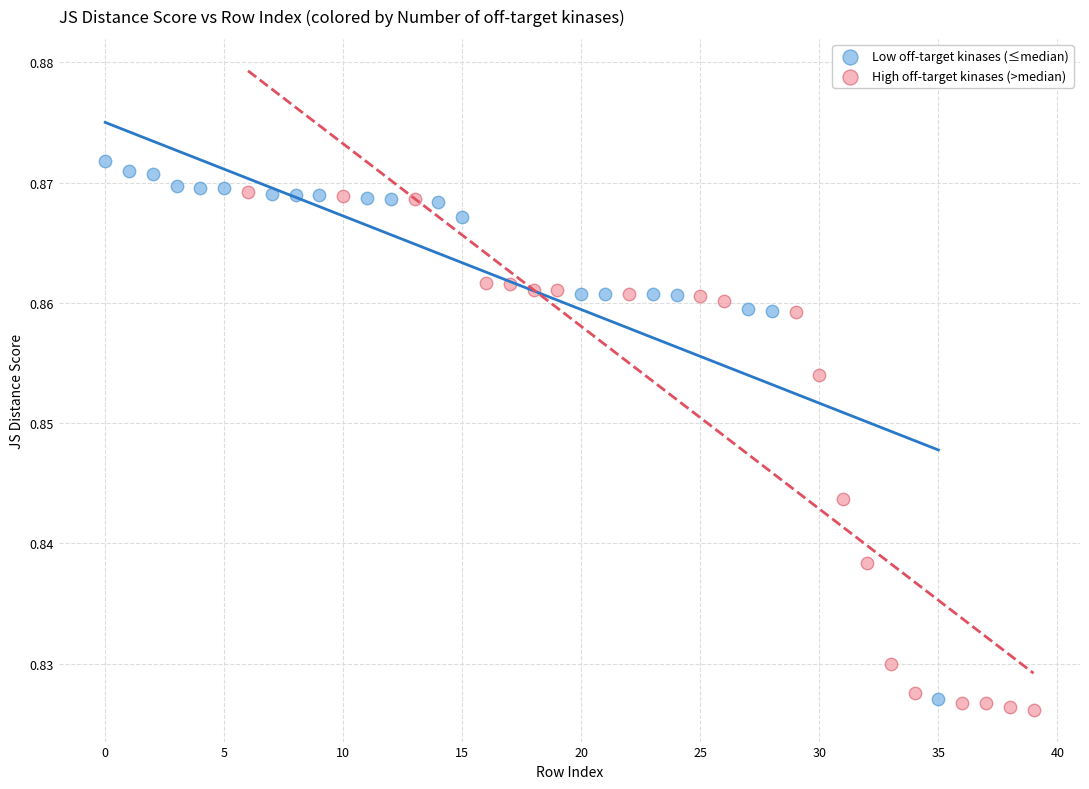

Which series reaches the maximum Y coordinate?

Low off-target kinases (≤median)